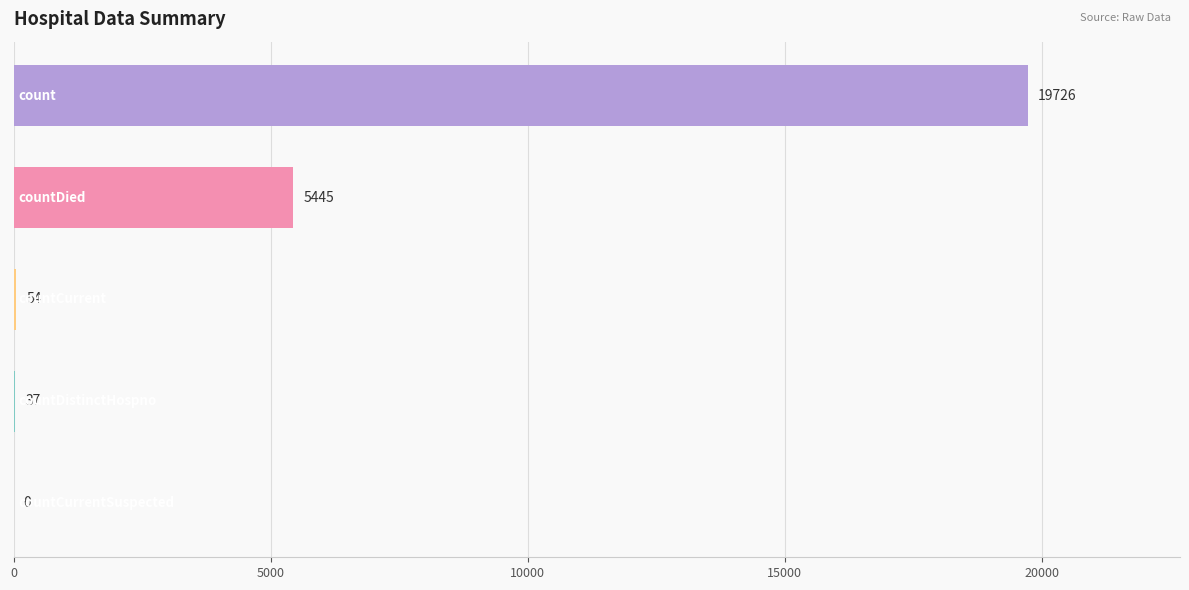

What is the maximum value shown in the chart?

19726